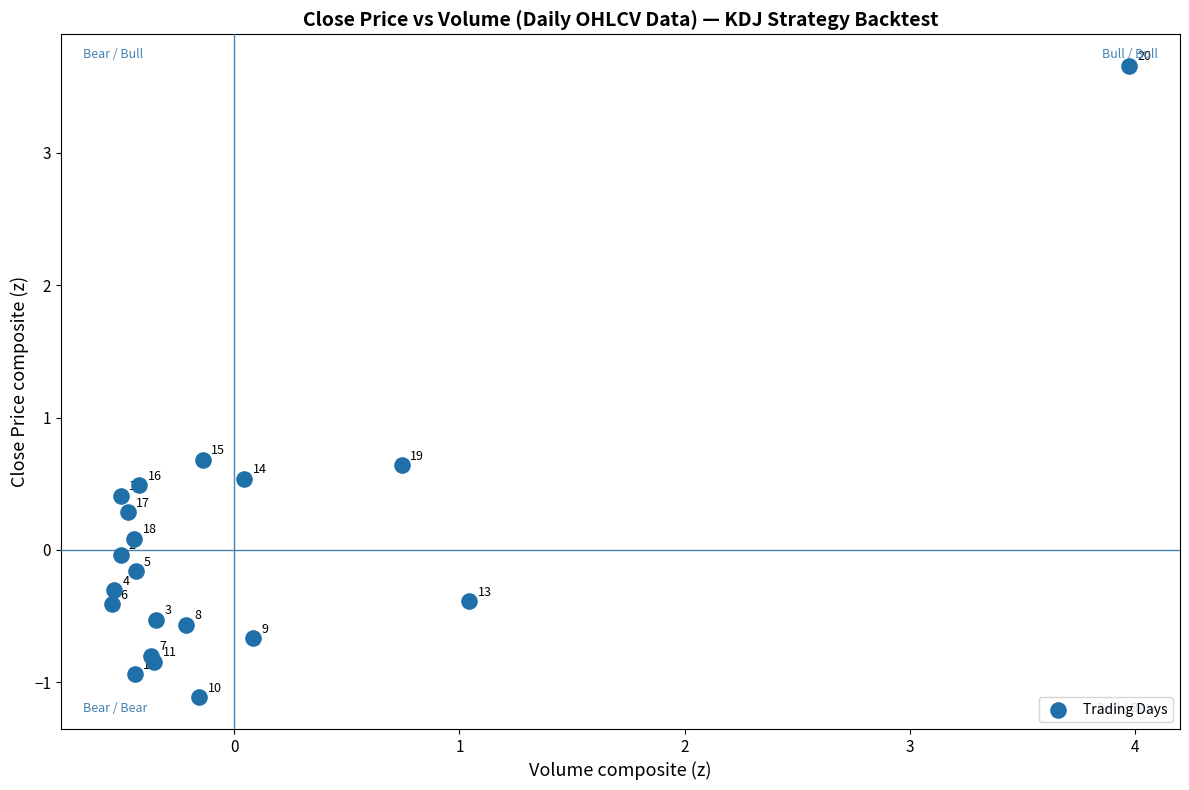

What Y value in the scatter plot is closest to 1?

0.7